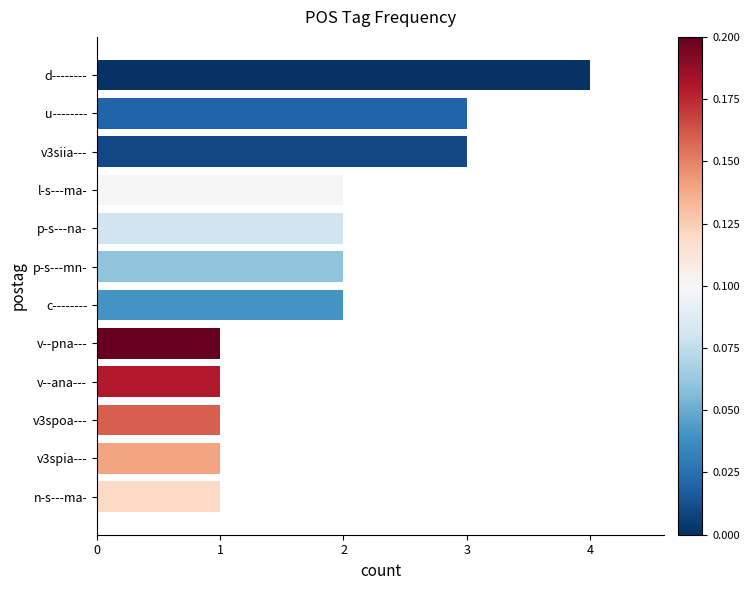

At which category does the chart reach its peak across all series?

d--------